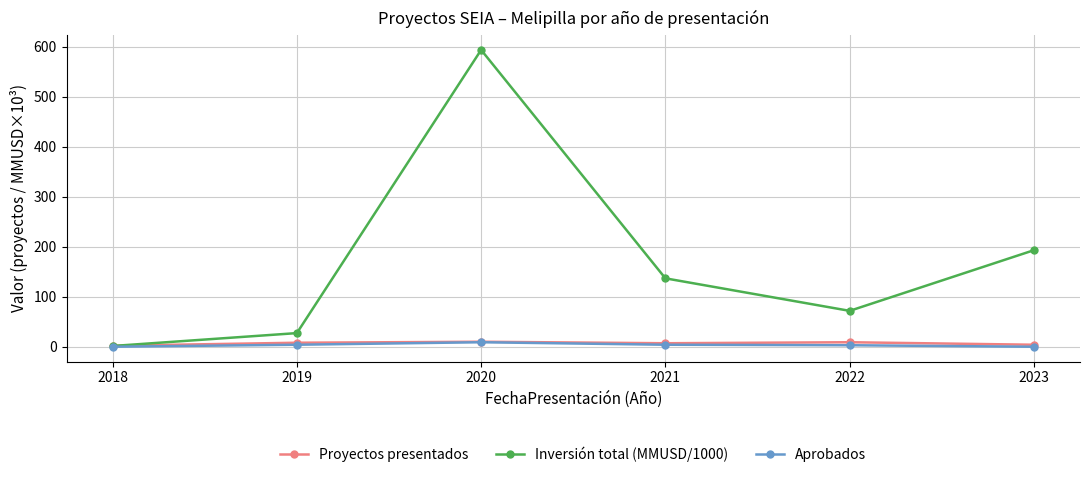

Which series has the largest range (max minus min)?

Inversión total (MMUSD/1000)